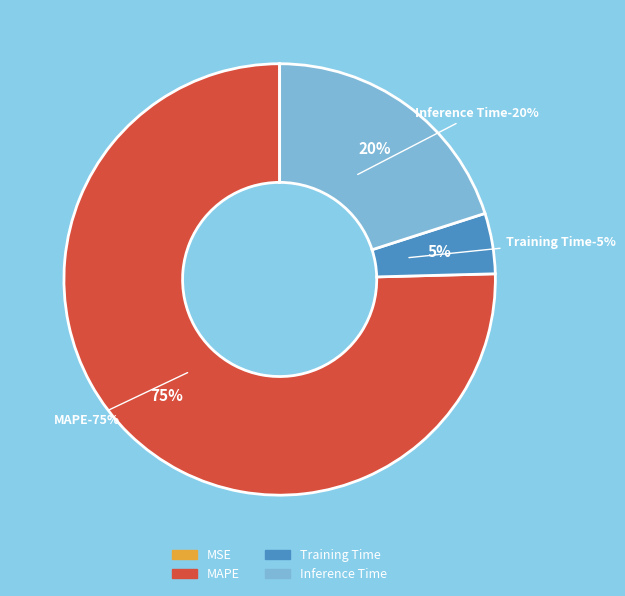

Does any single category account for the majority?

Yes